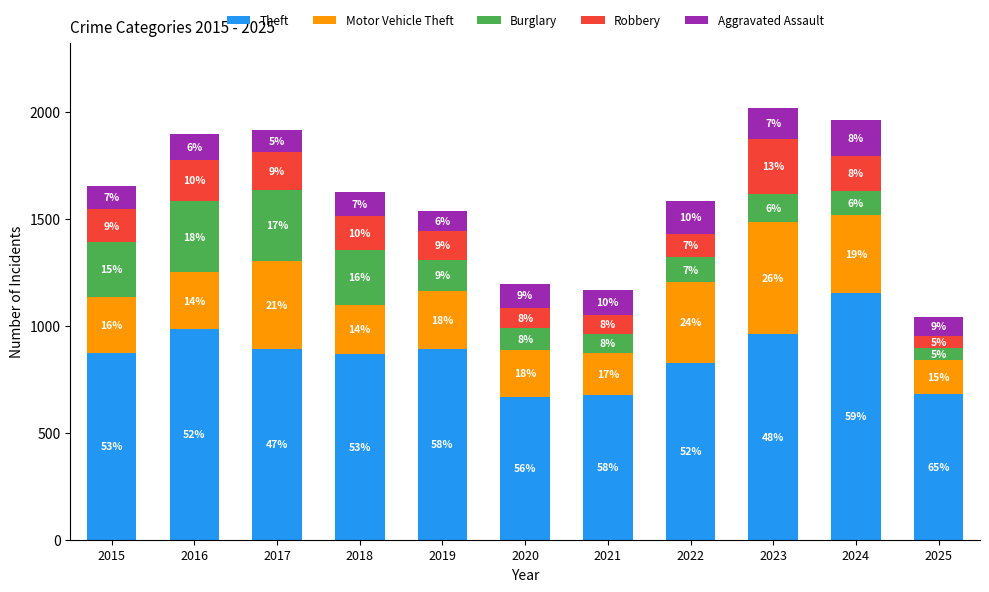

What are all the series names shown in the legend?

Theft, Motor Vehicle Theft, Burglary, Robbery, Aggravated Assault